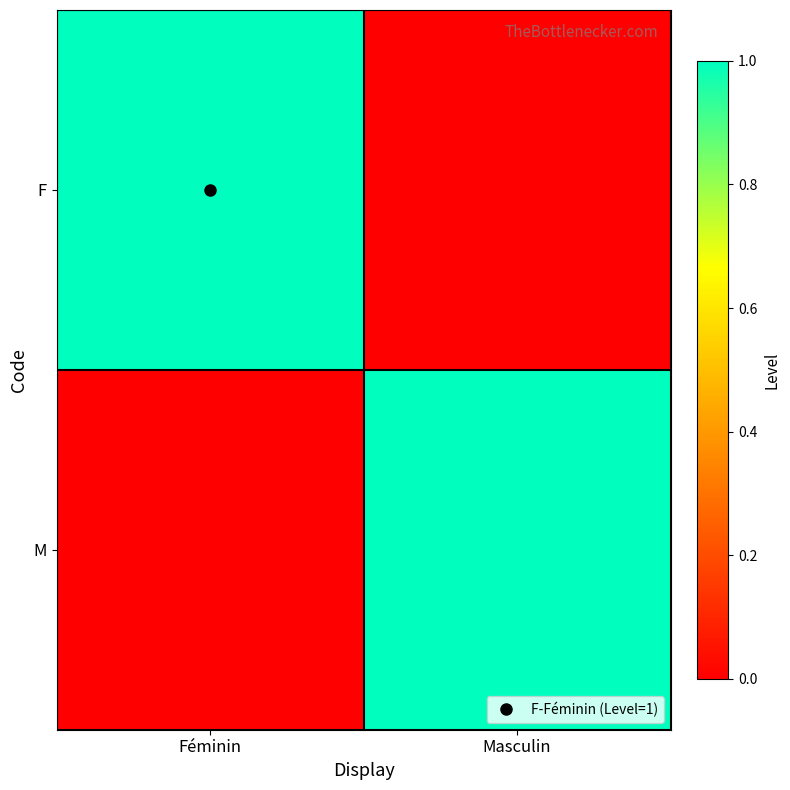

Reading left to right, list all the values displayed in this chart.

F: Féminin=1	Masculin=0
M: Féminin=0	Masculin=1